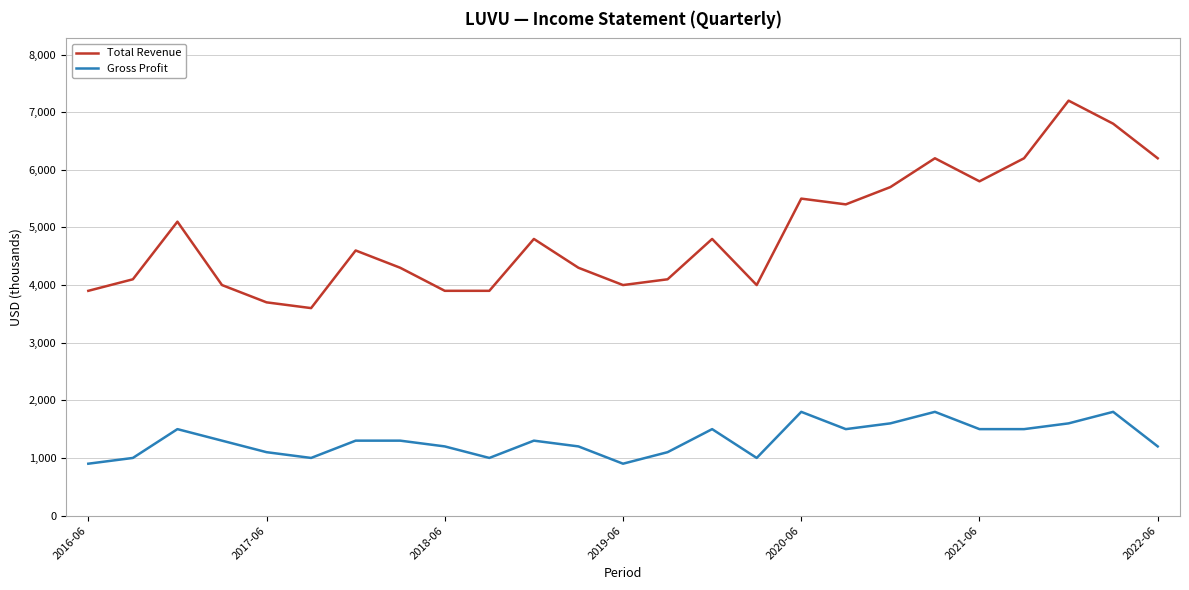

What is the minimum value shown in the chart?

900